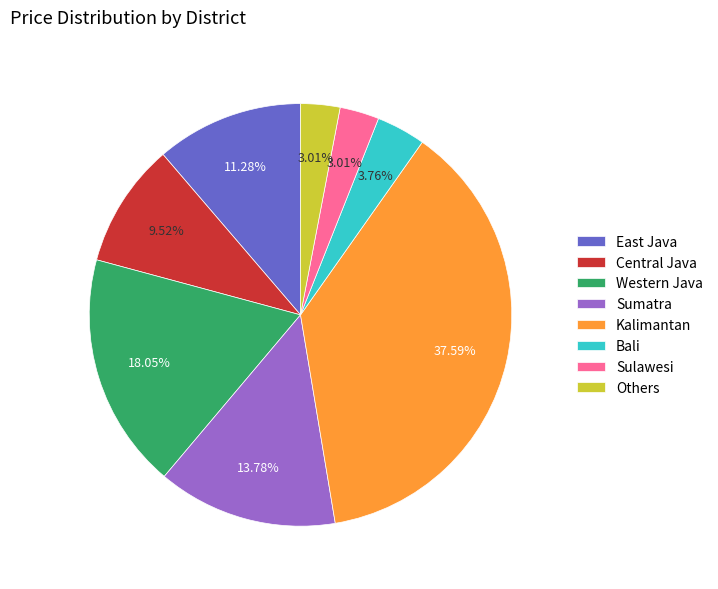

What percentage do Sumatra and Kalimantan together represent?

51.4%